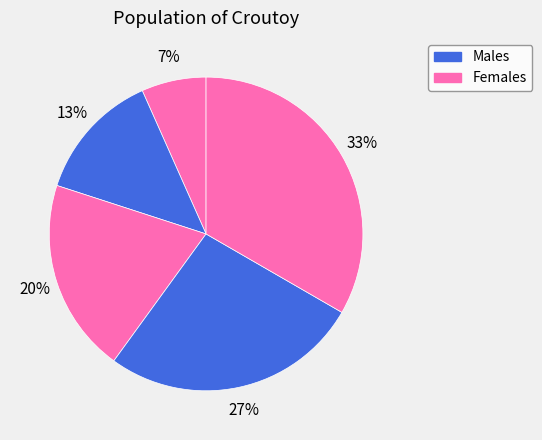

Count the number of slices in the pie.

5